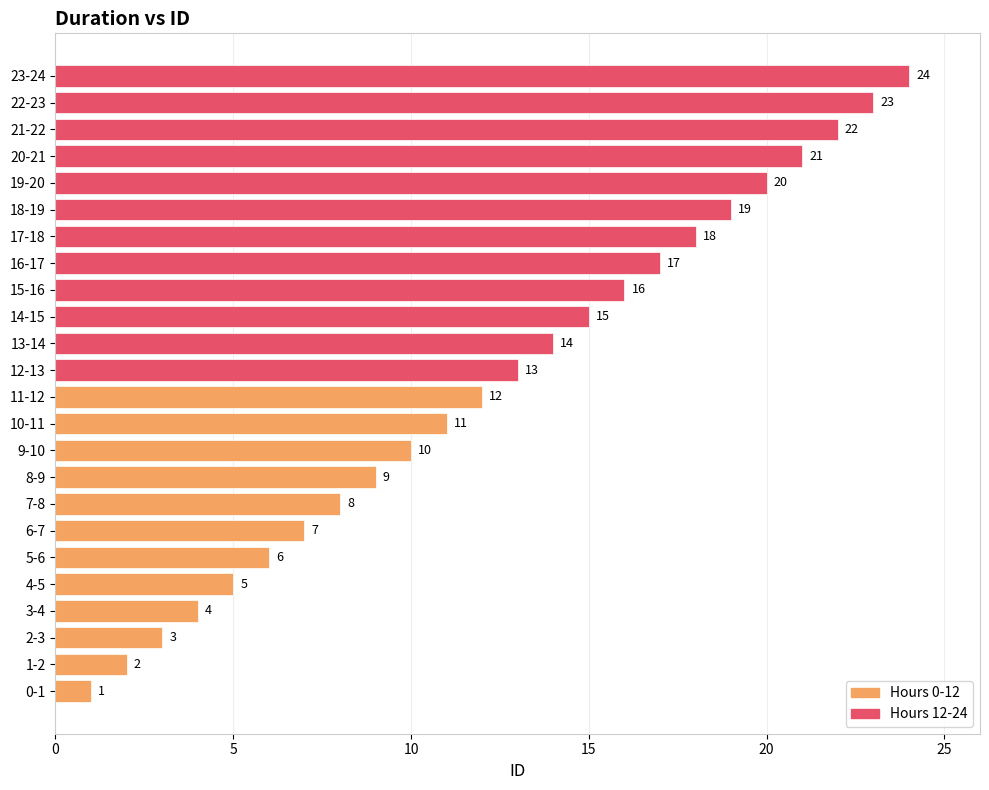

Rank the categories by value from highest to lowest.

23-24, 22-23, 21-22, 20-21, 19-20, 18-19, 17-18, 16-17, 15-16, 14-15, 13-14, 12-13, 11-12, 10-11, 9-10, 8-9, 7-8, 6-7, 5-6, 4-5, 3-4, 2-3, 1-2, 0-1